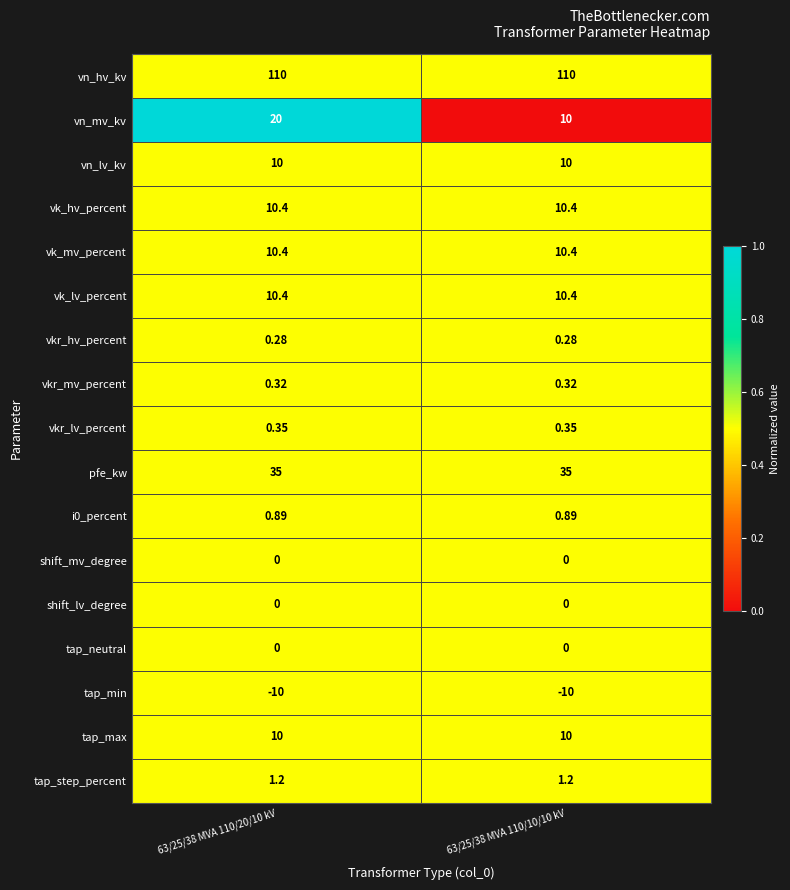

Between 63/25/38 MVA 110/20/10 kV and 63/25/38 MVA 110/10/10 kV, which series saw the biggest shift?

vn_mv_kv